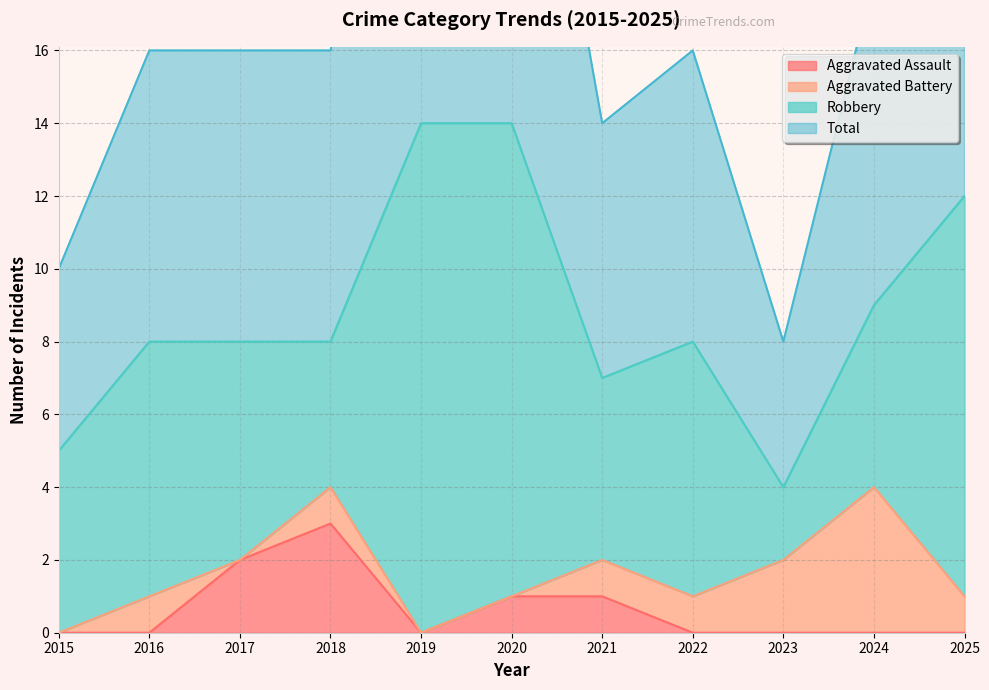

The Aggravated Assault series shows 1 at 2024. True or false?

False